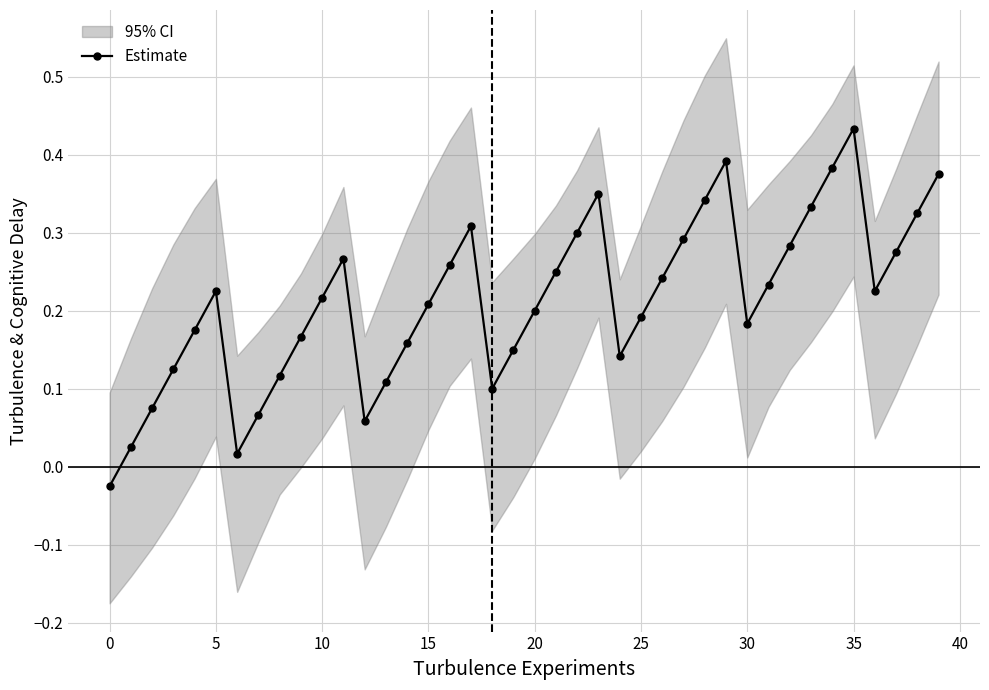

Where is the first local maximum for Estimate?

5